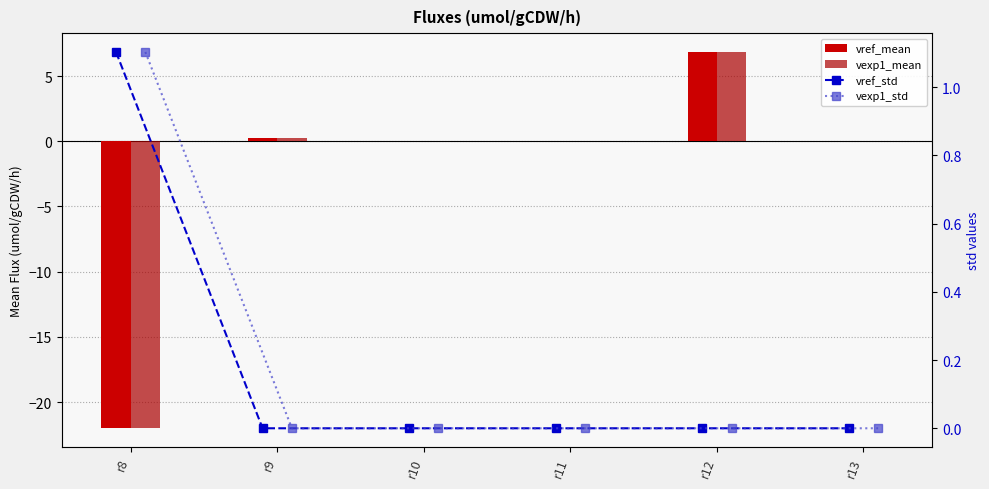

Which series has the widest spread of values?

vref_mean